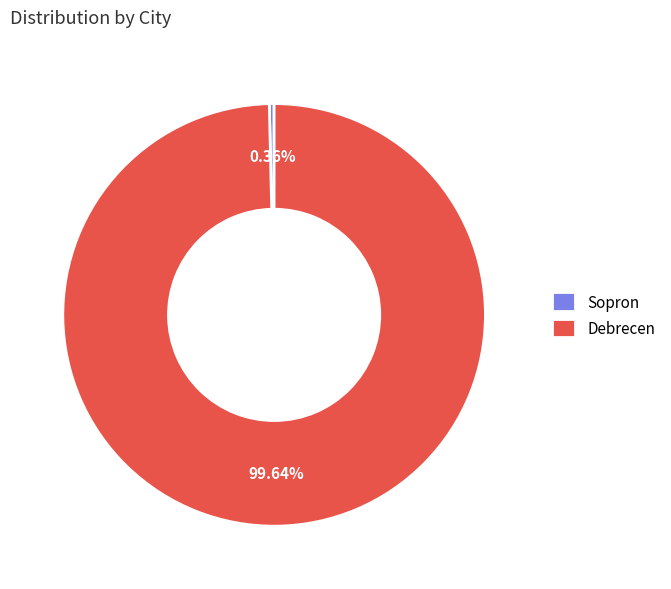

To the nearest percent, what is the combined percentage of Sopron and Debrecen?

100%